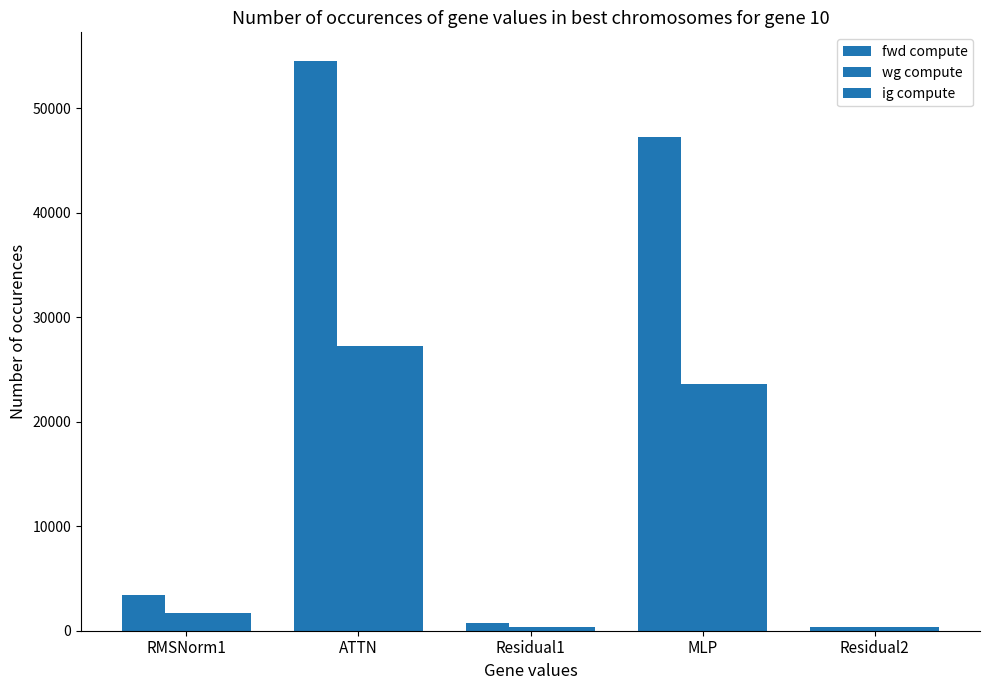

What is the average value of the wg compute series?

10674.8